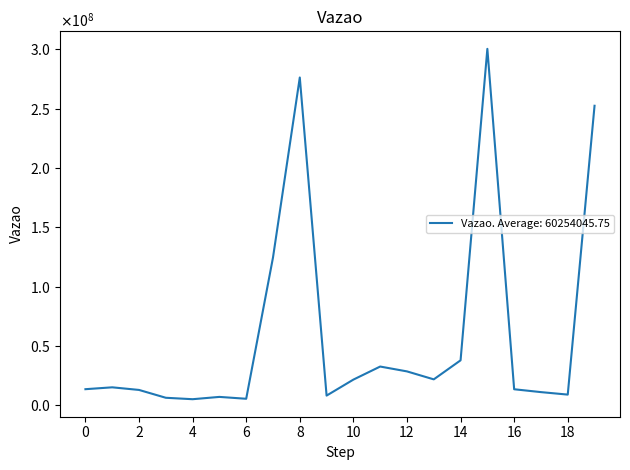

True or false: there are more than 2 points higher than both neighbors.

True